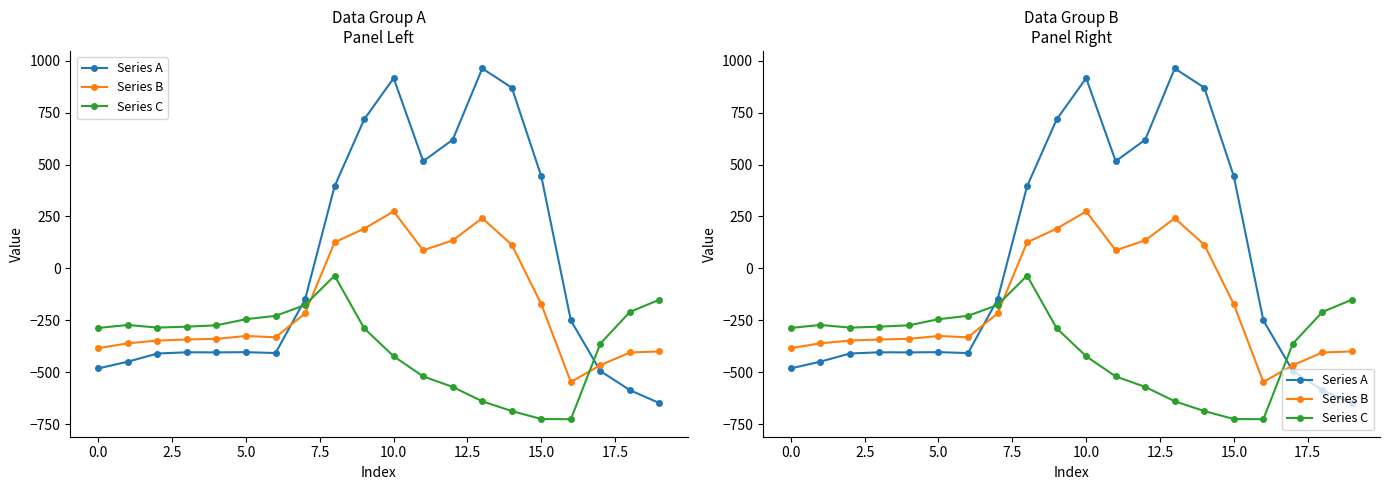

After their last crossing, which series has the higher values: Series B or Series C?

Series C